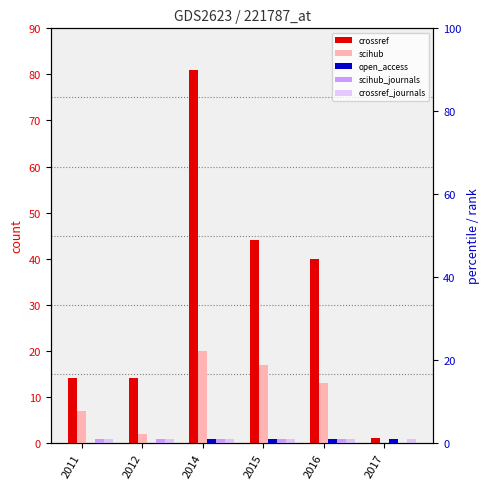

At which category does the chart reach its minimum across all series?

2017